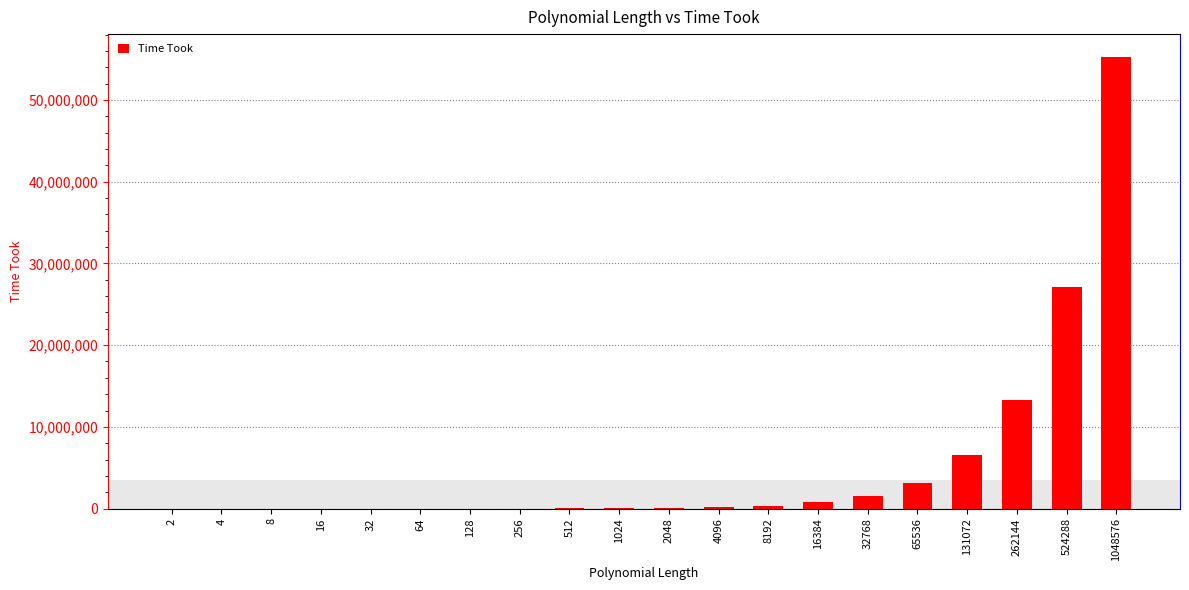

The value at 262144 is 13285000.0. True or false?

True